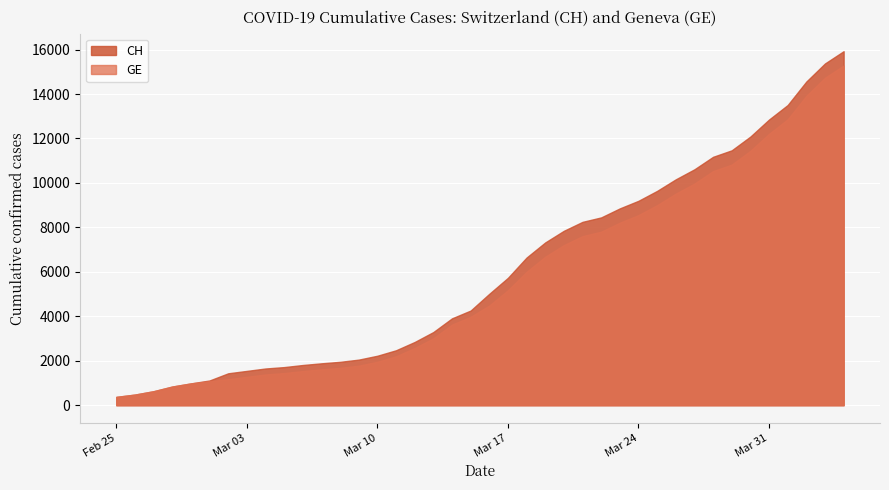

True or false: GE has more than 1 points higher than both neighbors.

False